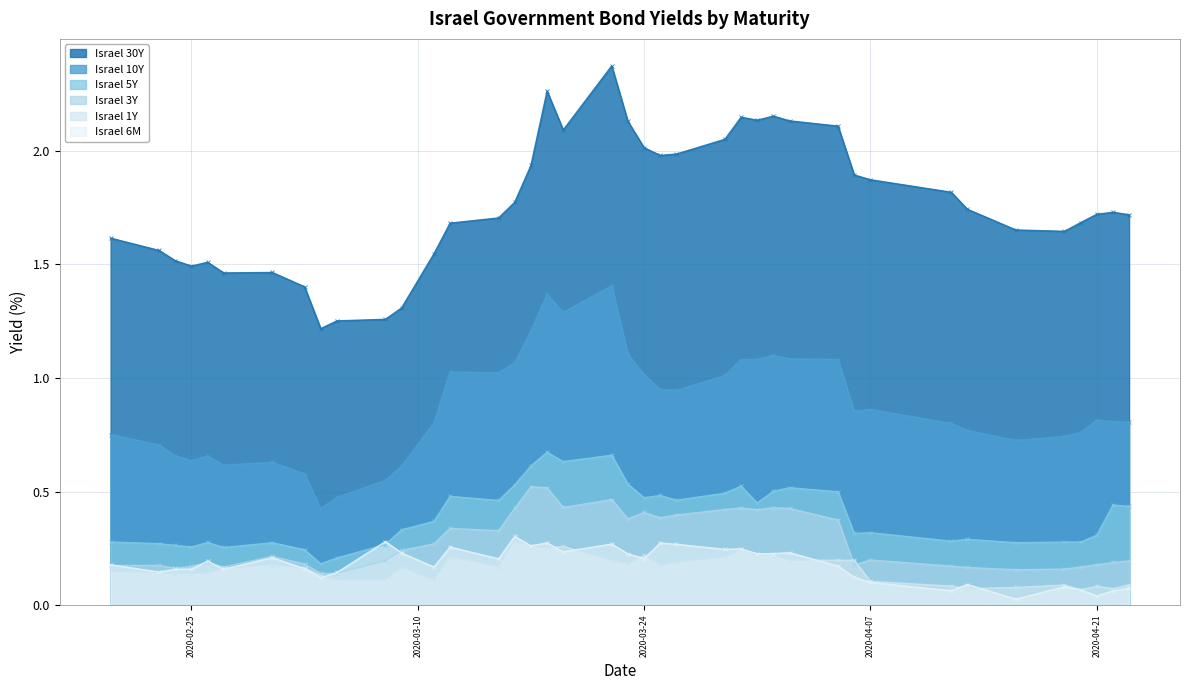

What is the average value of the Israel 10Y series?

0.9